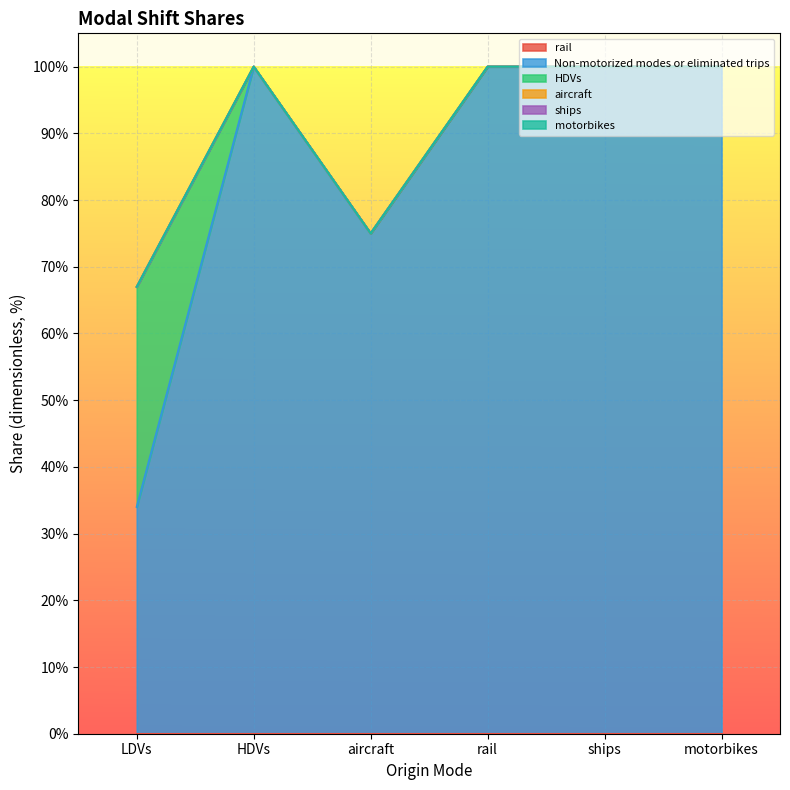

Which series has the widest spread of values?

Non-motorized modes or eliminated trips